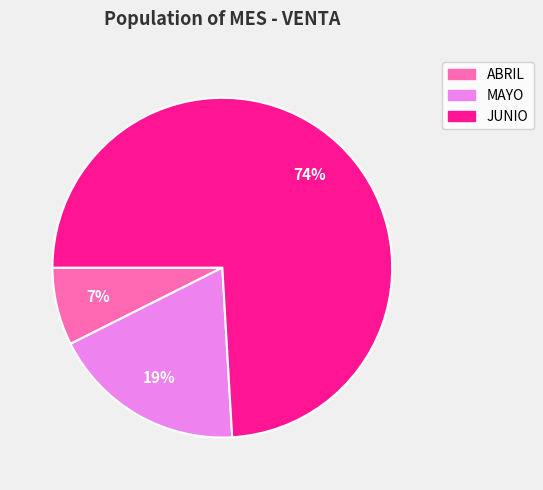

Is the sum of JUNIO and MAYO greater than half?

Yes